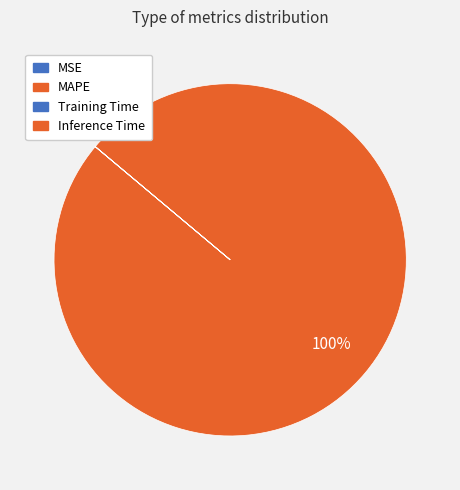

To the nearest percent, what is the difference between the MAPE and Inference Time slice percentages?

100%